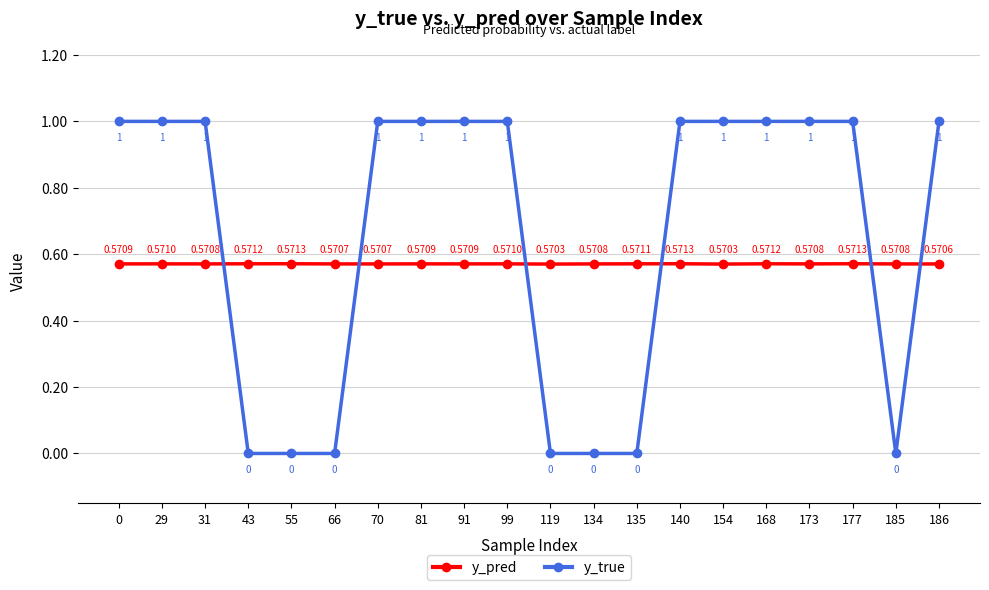

What is the average value of the y_true series?

0.7